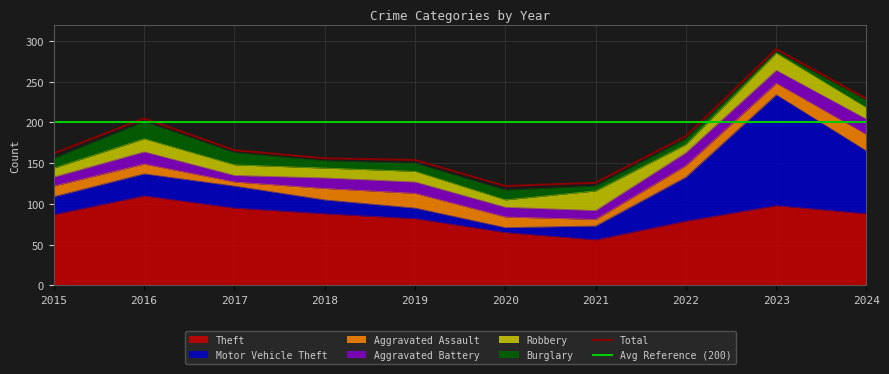

What is the average value of the Theft series?

85